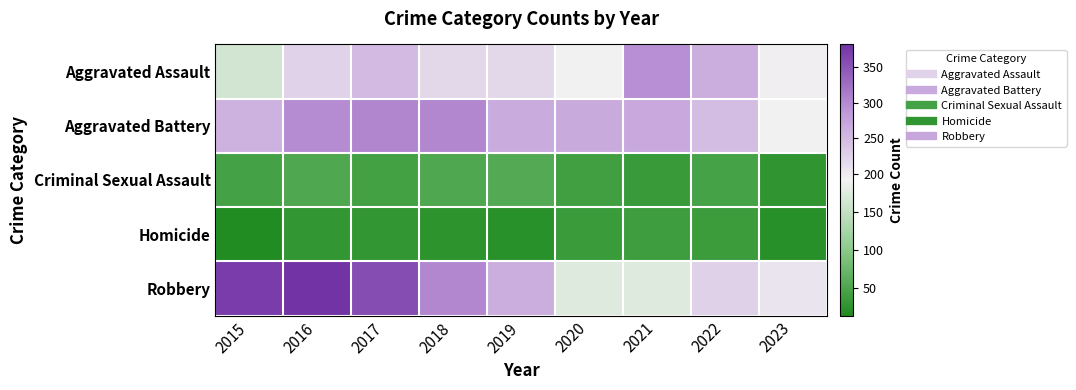

What is the maximum value shown in the chart?

381